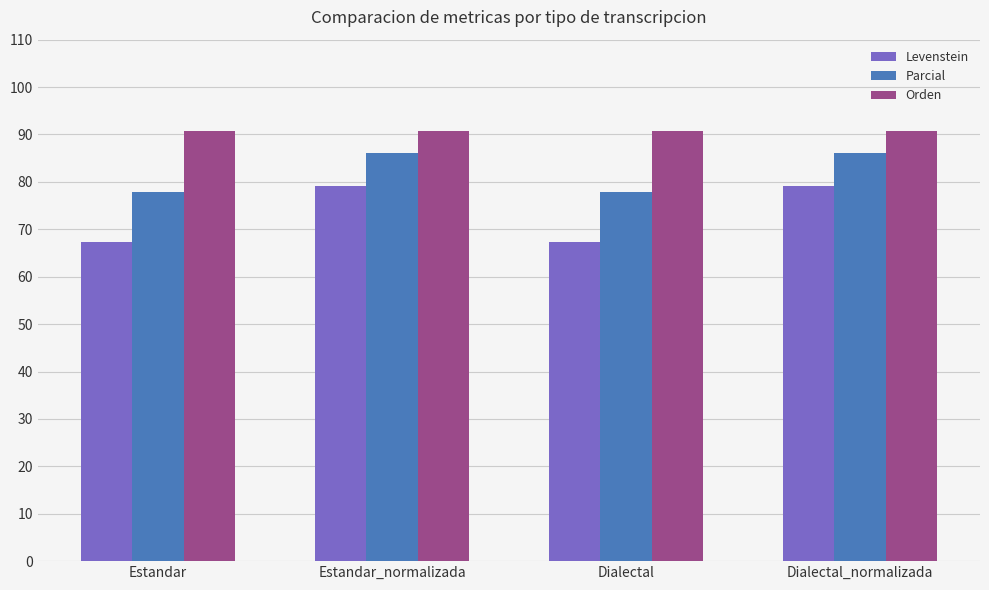

Which series has the largest total across all categories?

Orden